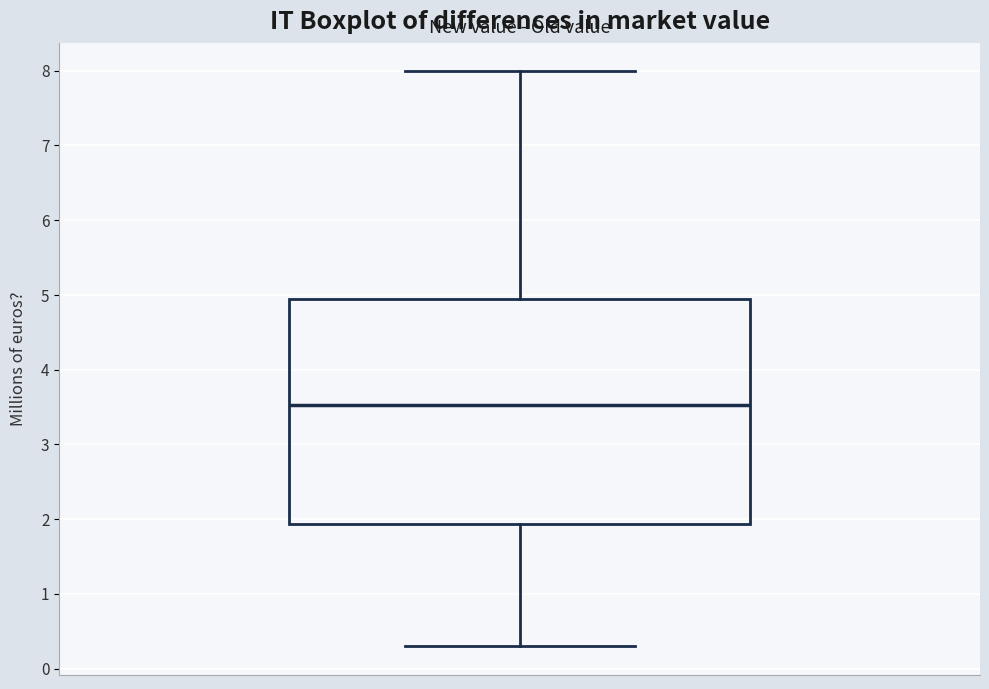

Where does the lower whisker of the box end on the y-axis? The values are not printed on the chart, so give them approximately, as read against the axis.

0.3